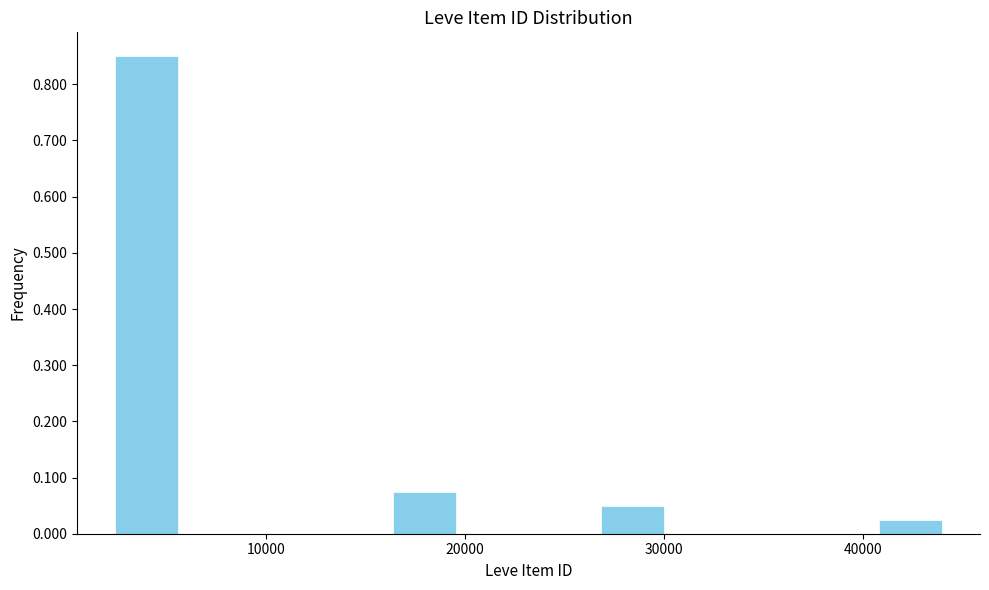

Around what value on the x-axis is the tallest bar? Give the approximate position of its centre, as read against the axis.

4000